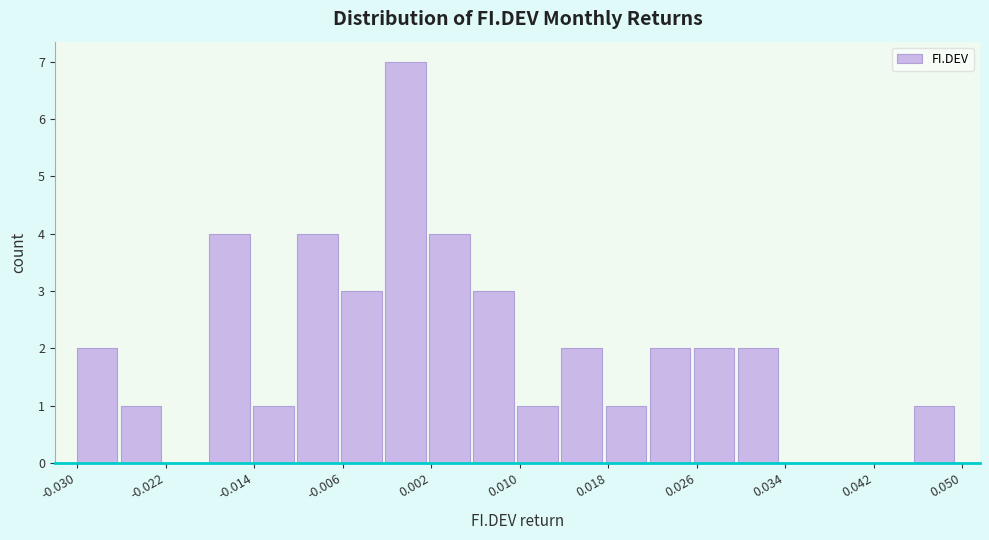

Read against the x-axis, roughly where is the centre of the tallest bar?

0.000